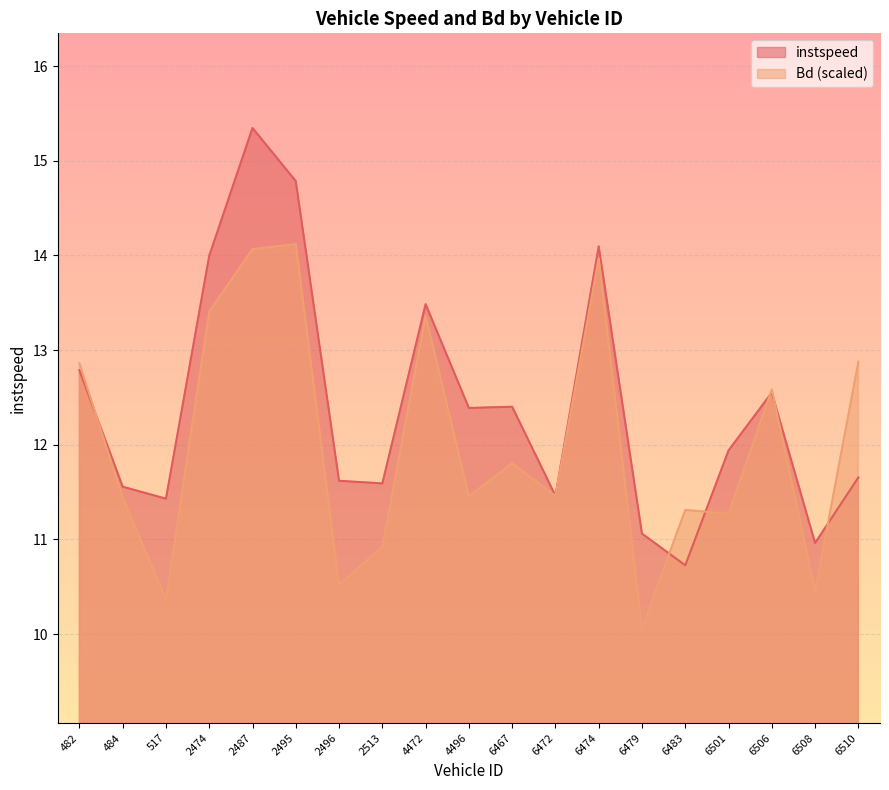

List the series in order of their peak value, lowest first.

Bd (scaled), instspeed